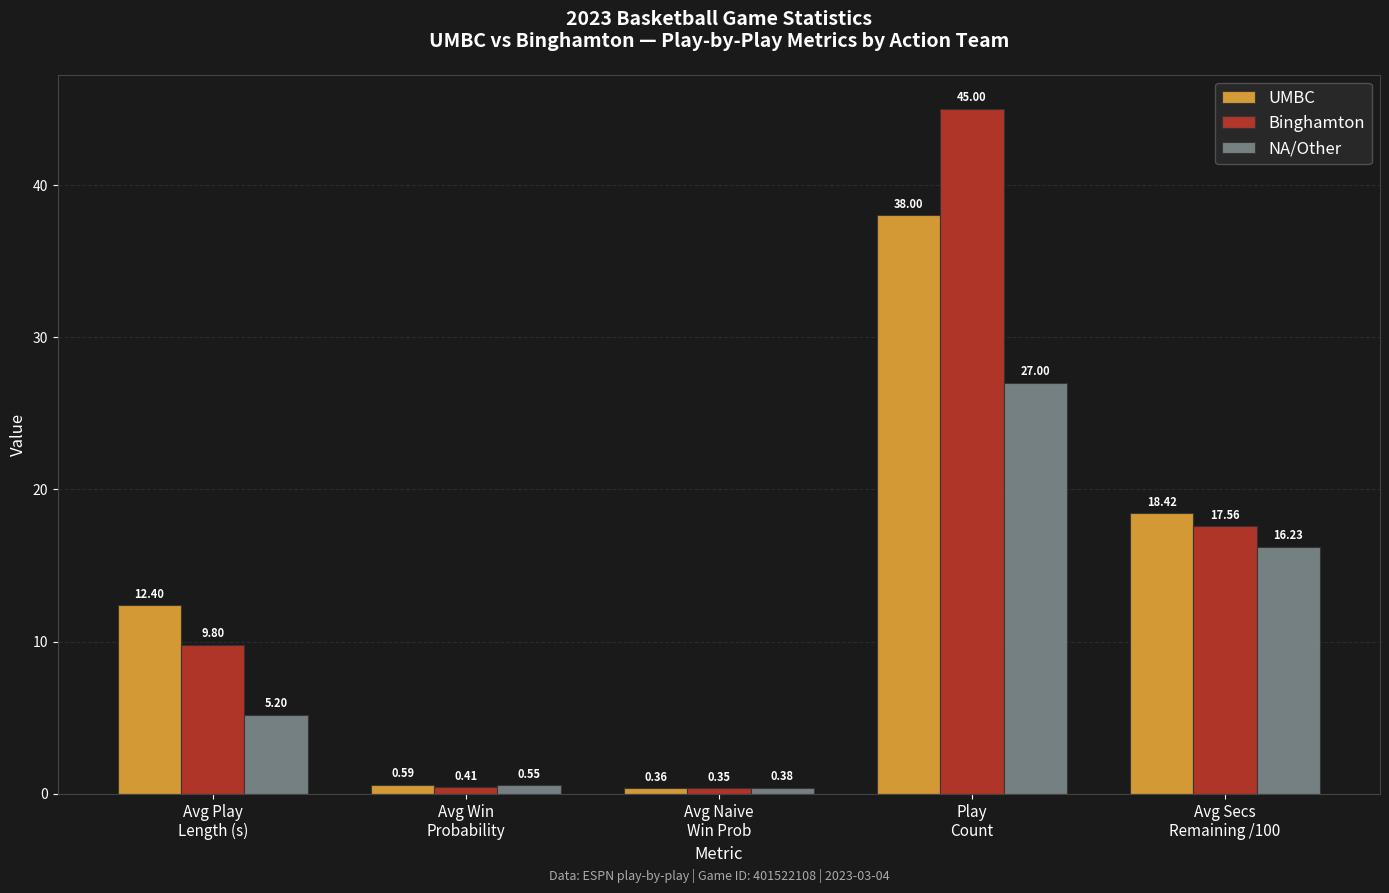

Which series has the largest total across all categories?

Binghamton